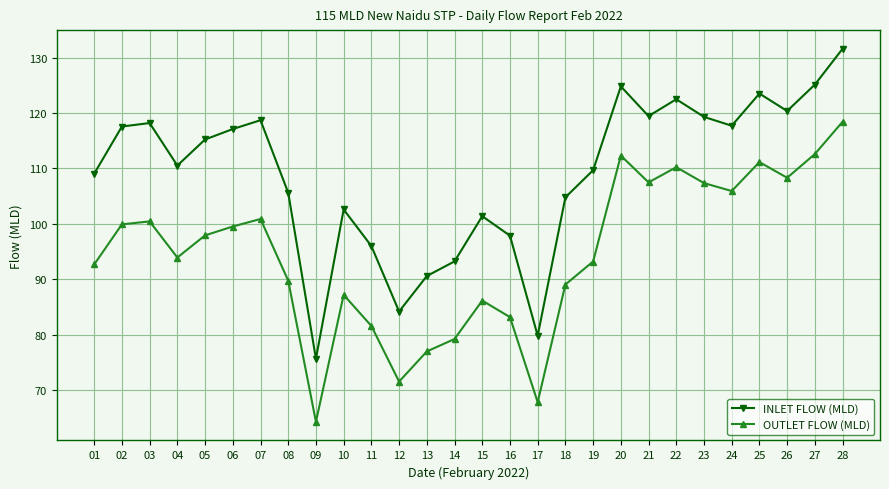

At 05, list the series in order from smallest to largest.

OUTLET FLOW (MLD), INLET FLOW (MLD)